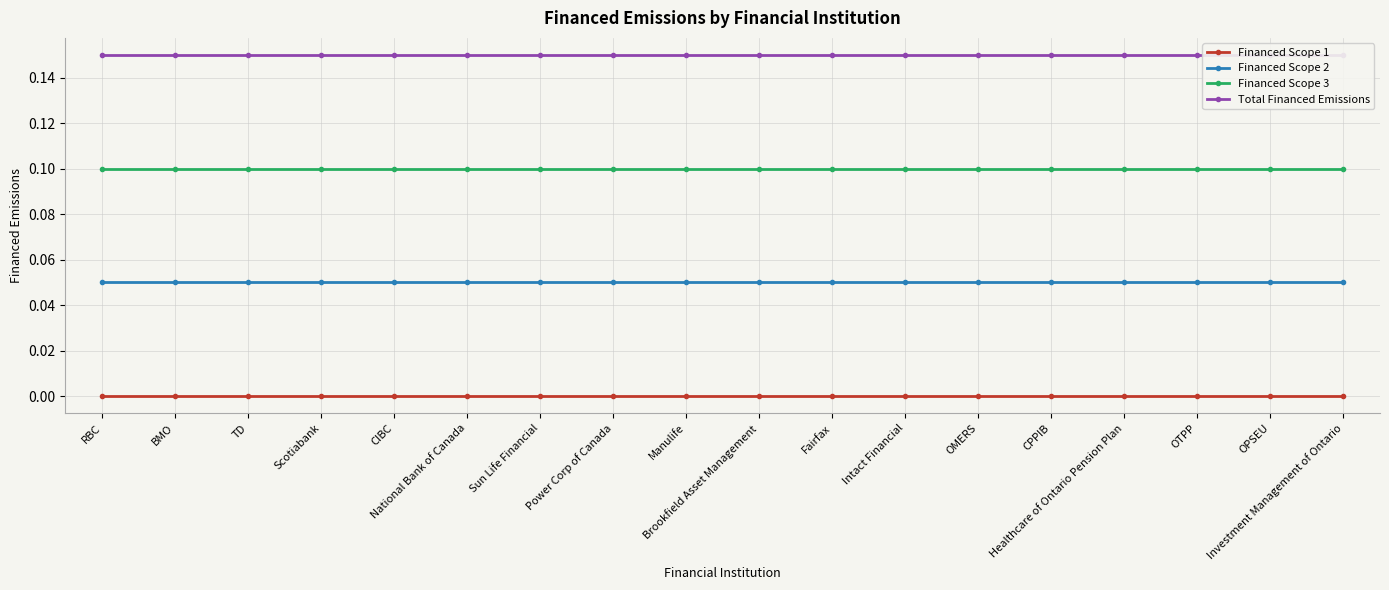

Which series changed the most between TD and Sun Life Financial?

Financed Scope 1